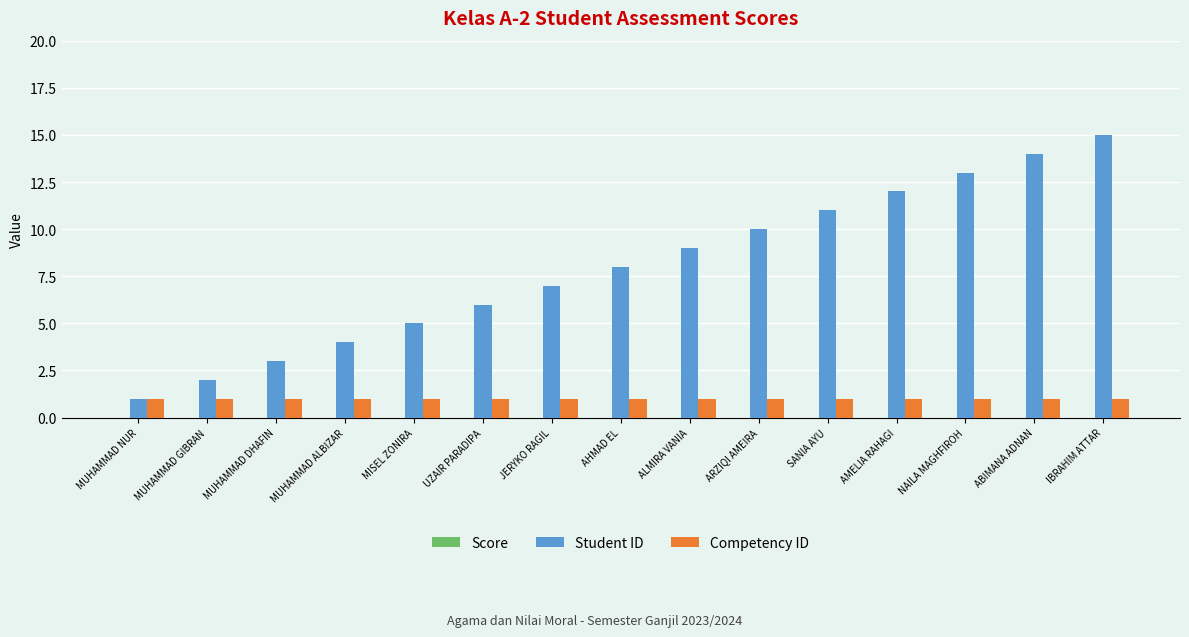

Rank the series at SANIA AYU from highest to lowest value.

Student ID, Competency ID